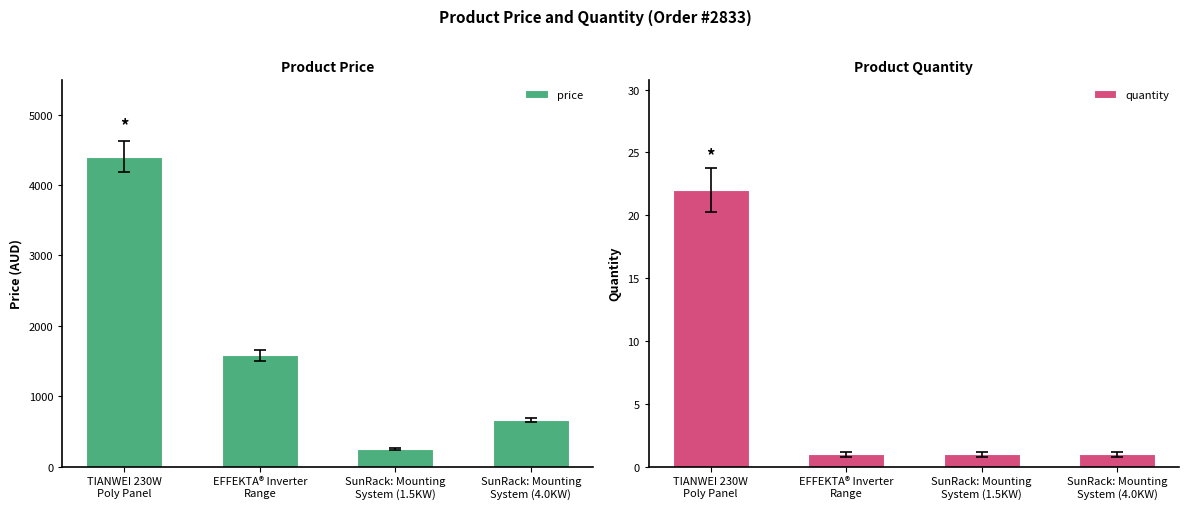

Which series has the largest total across all categories?

price